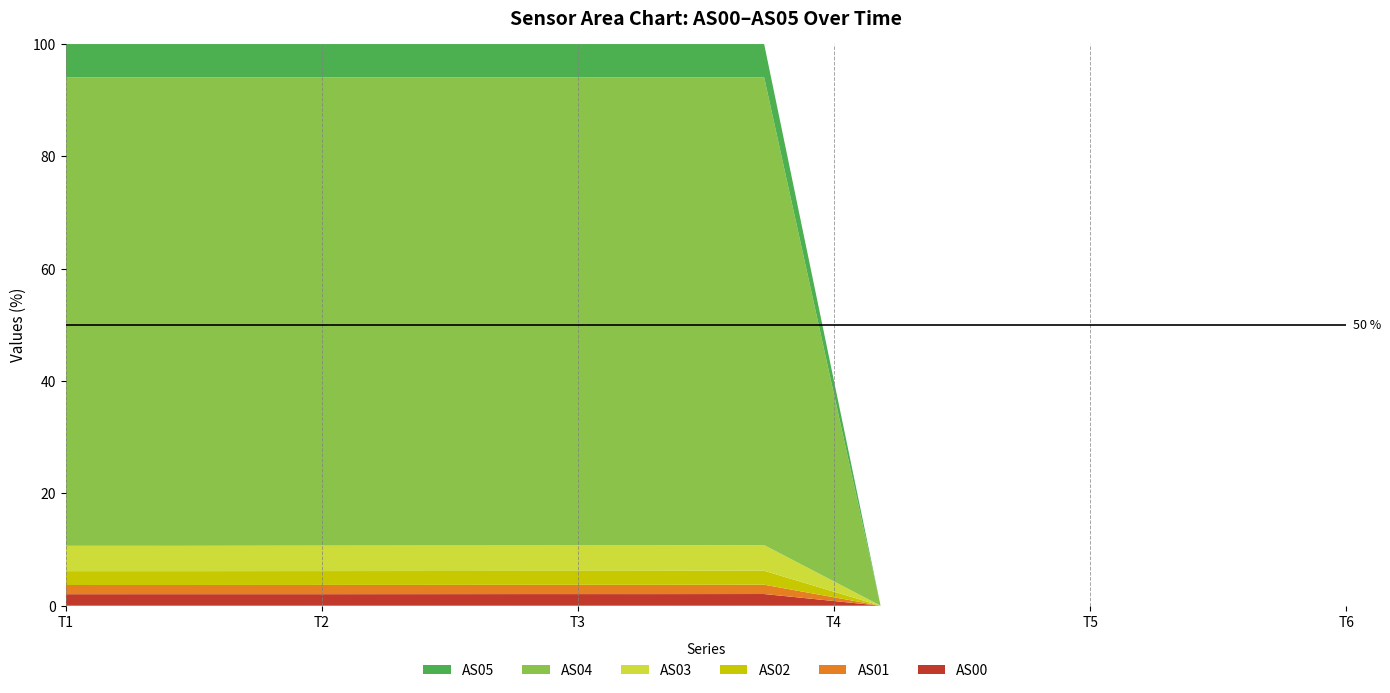

What is the maximum value for AS00?

2.1